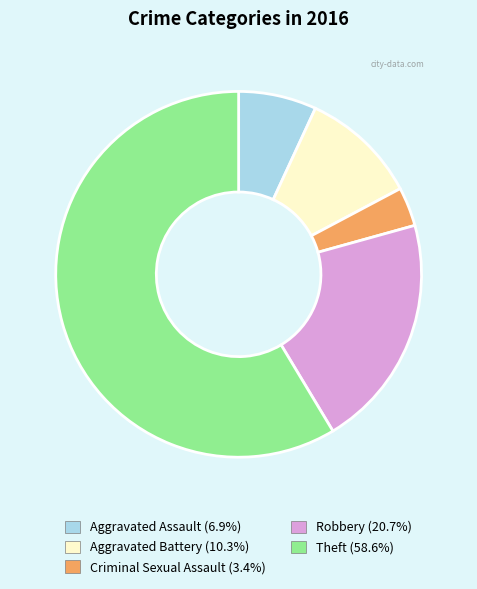

Do Theft and Criminal Sexual Assault together represent more than half of the pie?

Yes